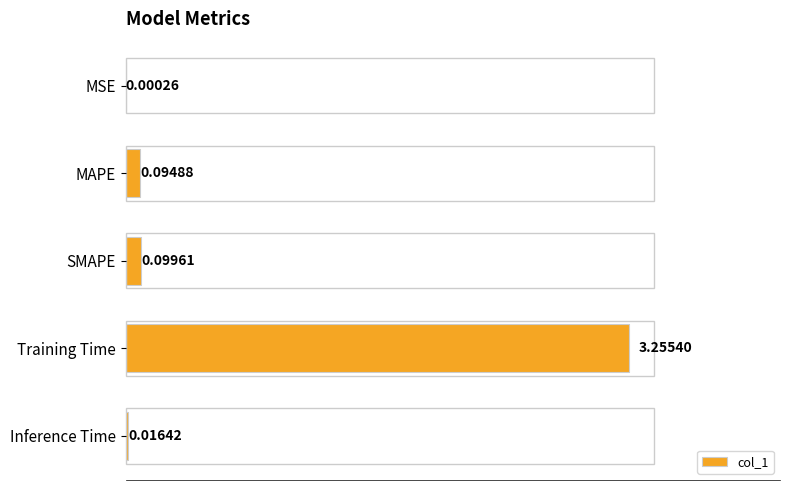

Which has a higher value, MAPE or MSE?

MAPE